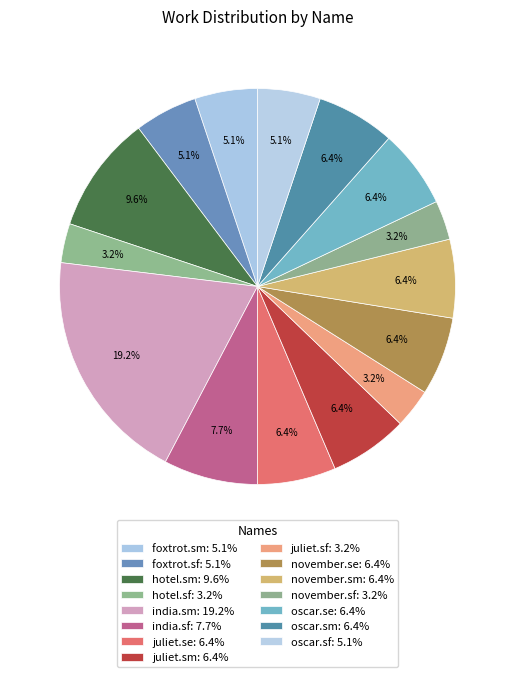

What percentage is the juliet.sm slice, to the nearest percent?

6%